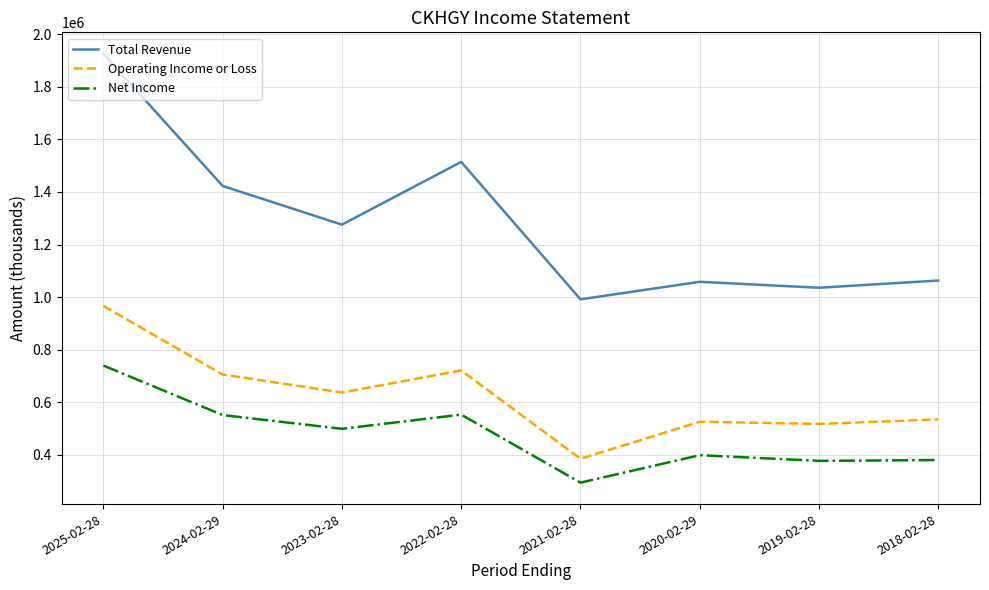

What is the difference between the maximum and minimum values in the Net Income series?

445700